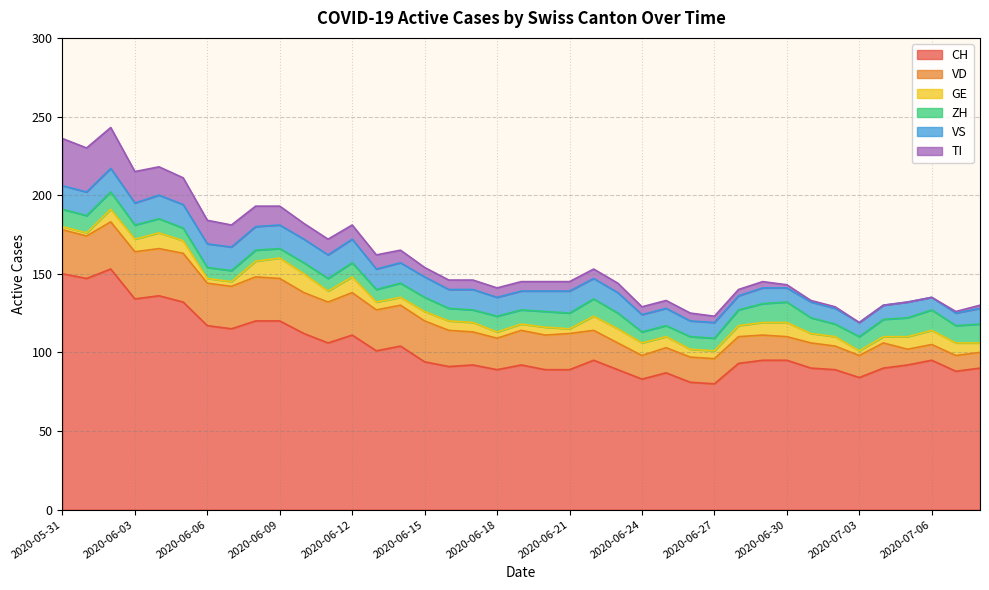

Which series has the largest range (max minus min)?

CH